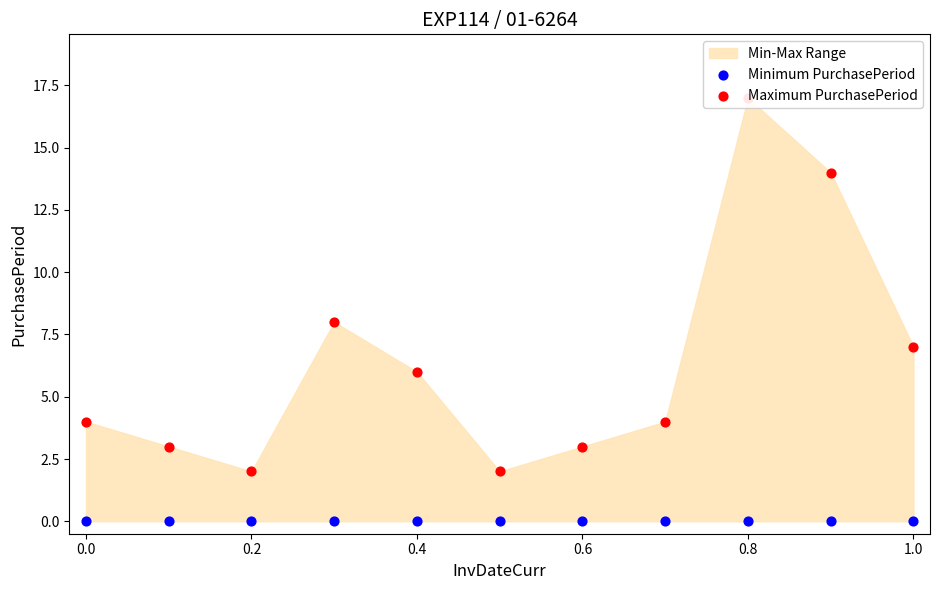

Which series reaches the maximum Y coordinate?

Maximum PurchasePeriod